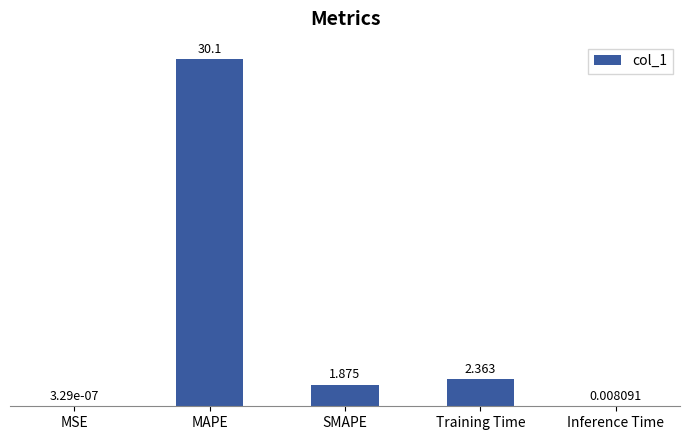

Between Training Time and SMAPE, which is larger?

Training Time